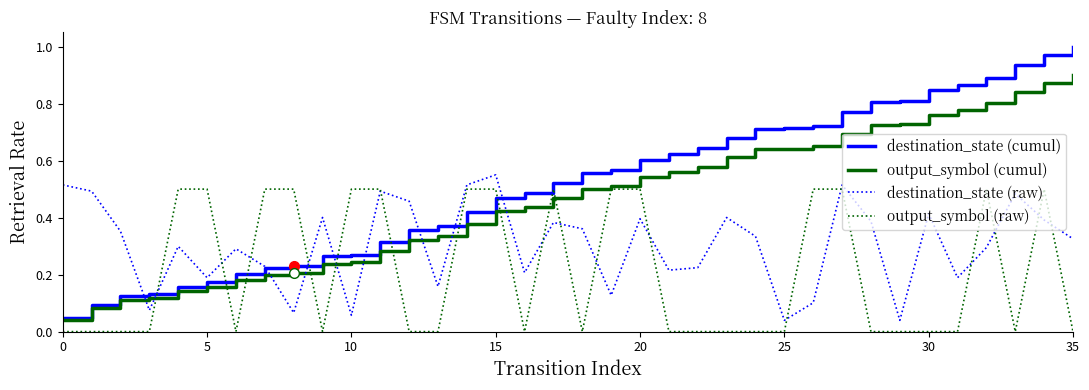

Which series has the largest total across all categories?

destination_state (cumul)